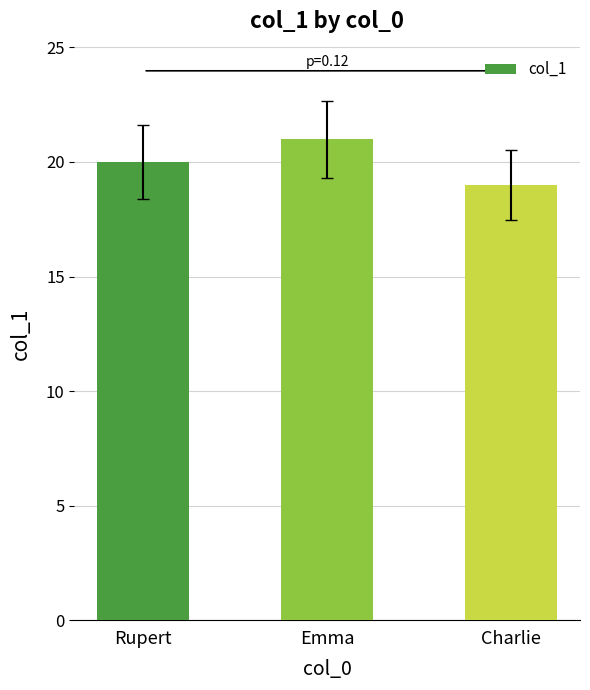

What is the difference between the values at Emma and Charlie?

2